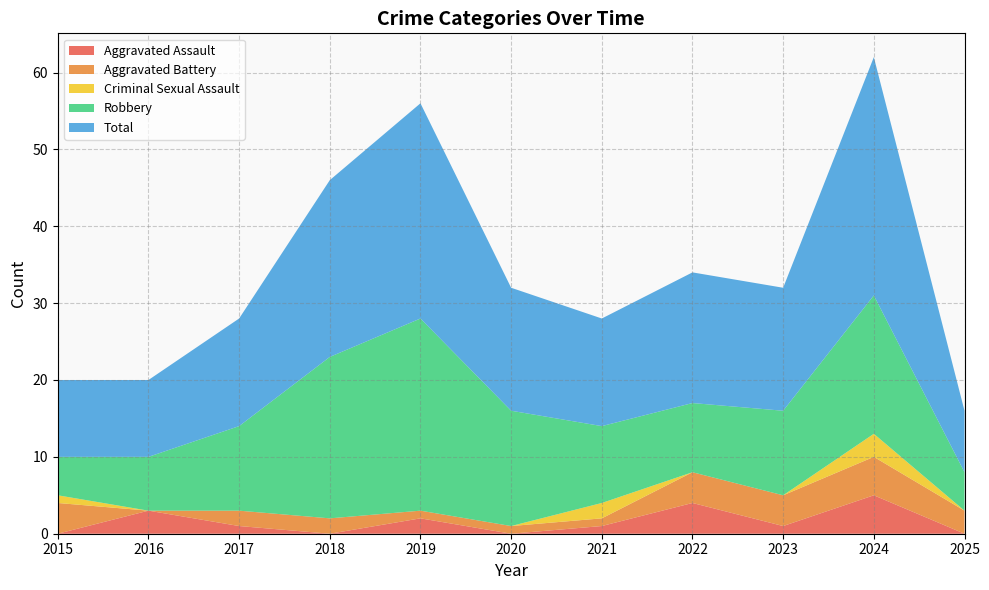

Reading left to right, extract all data points from this chart.

Aggravated Assault: 2015=0	2016=3	2017=1	2018=0	2019=2	2020=0	2021=1	2022=4	2023=1	2024=5	2025=0
Aggravated Battery: 2015=4	2016=0	2017=2	2018=2	2019=1	2020=1	2021=1	2022=4	2023=4	2024=5	2025=3
Criminal Sexual Assault: 2015=1	2016=0	2017=0	2018=0	2019=0	2020=0	2021=2	2022=0	2023=0	2024=3	2025=0
Robbery: 2015=5	2016=7	2017=11	2018=21	2019=25	2020=15	2021=10	2022=9	2023=11	2024=18	2025=5
Total: 2015=10	2016=10	2017=14	2018=23	2019=28	2020=16	2021=14	2022=17	2023=16	2024=31	2025=8